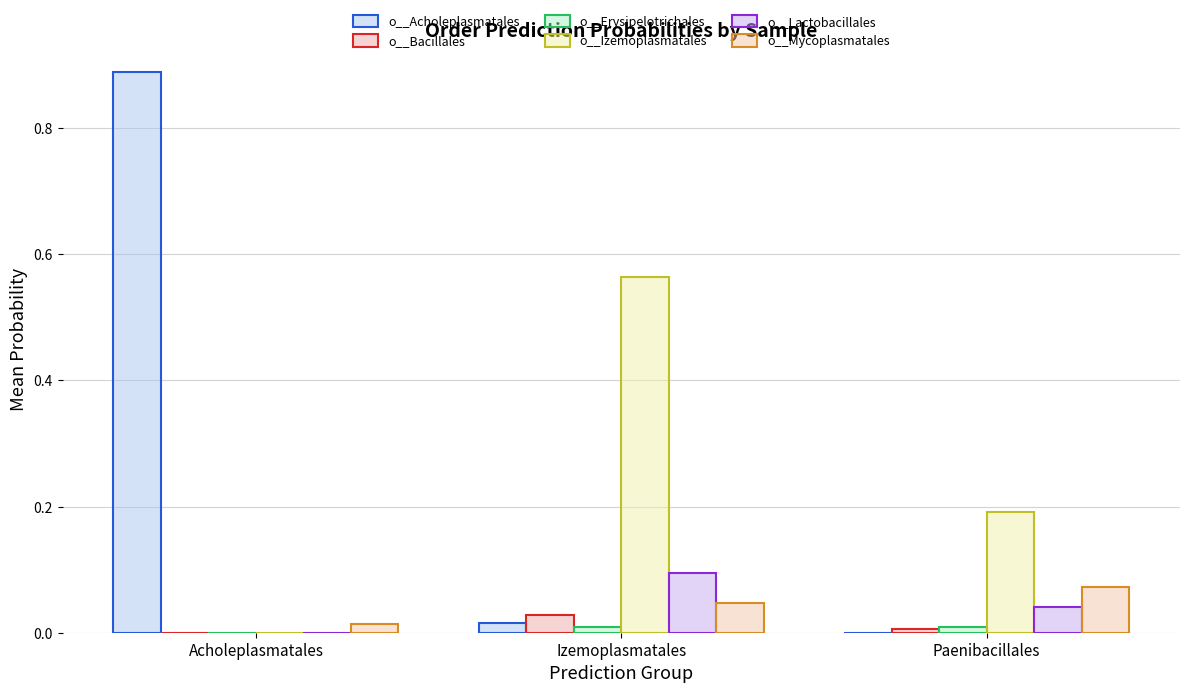

Which series has the widest spread of values?

o__Acholeplasmatales